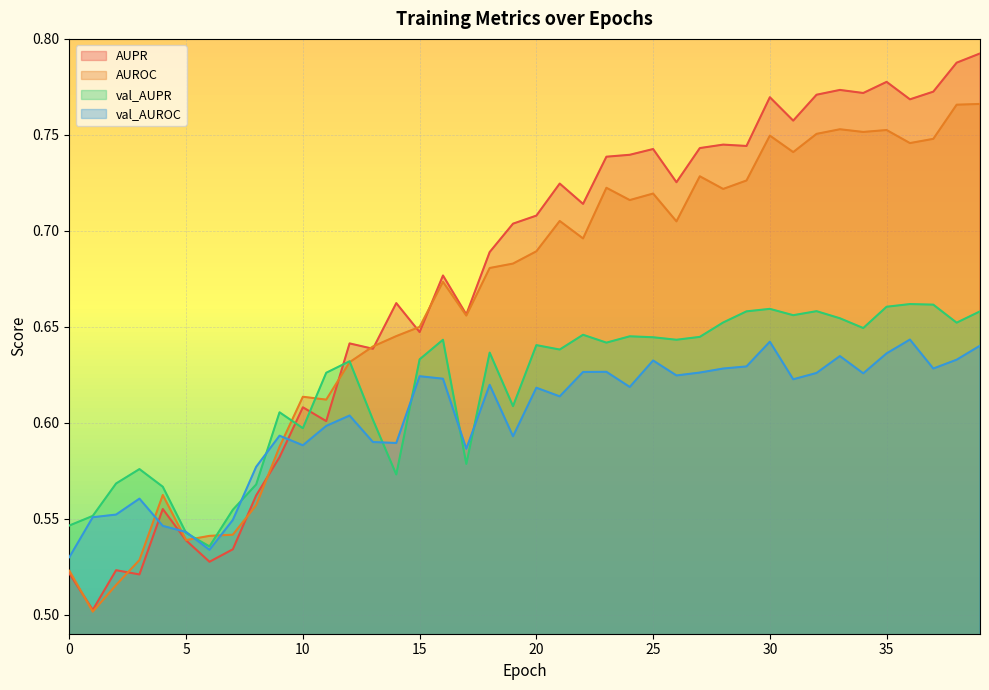

Rank the categories by val_AUPR value from lowest to highest.

6, 5, 0, 1, 7, 4, 8, 2, 14, 3, 17, 10, 13, 9, 19, 11, 12, 15, 18, 21, 20, 23, 16, 26, 25, 27, 24, 22, 34, 38, 28, 33, 31, 29, 39, 32, 30, 35, 37, 36